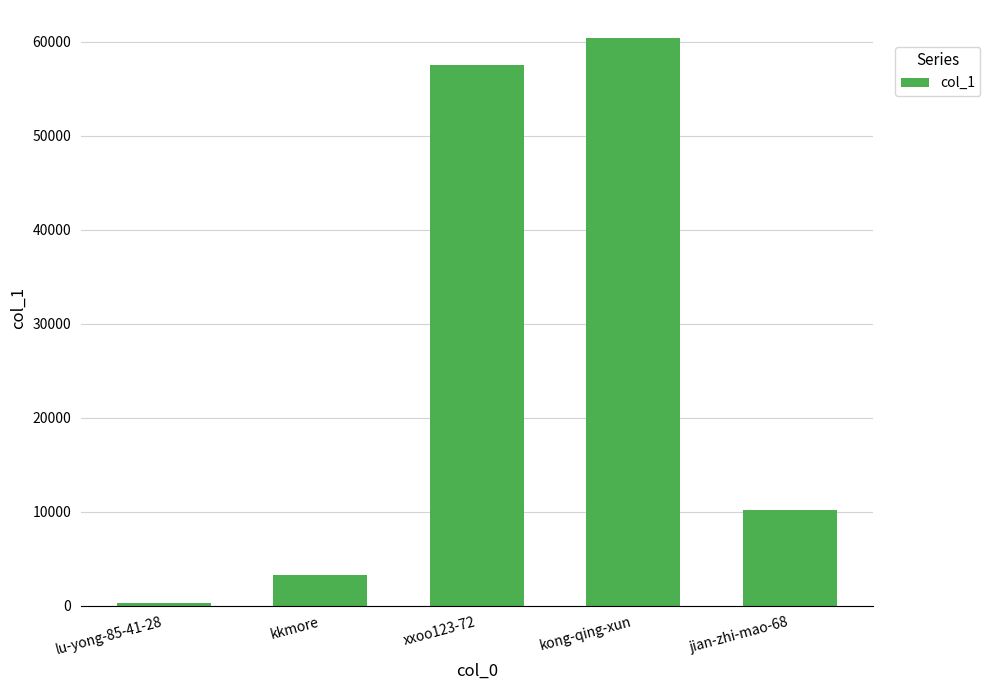

List the labels in order of value, largest first.

kong-qing-xun, xxoo123-72, jian-zhi-mao-68, kkmore, lu-yong-85-41-28